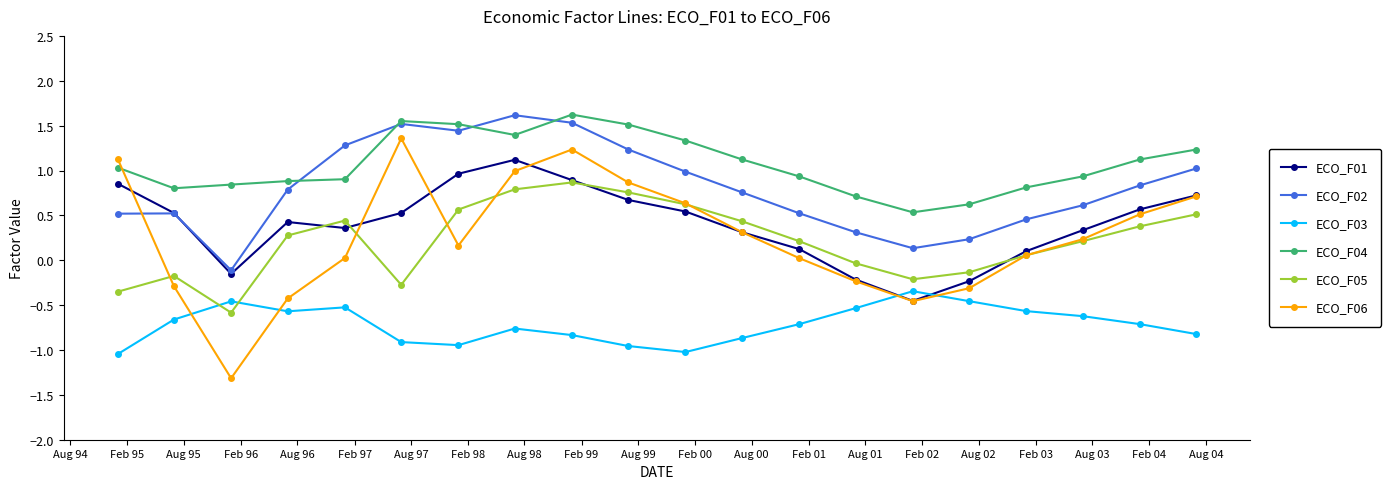

What is the value of the ECO_F04 point at the 3rd from the left?

0.8